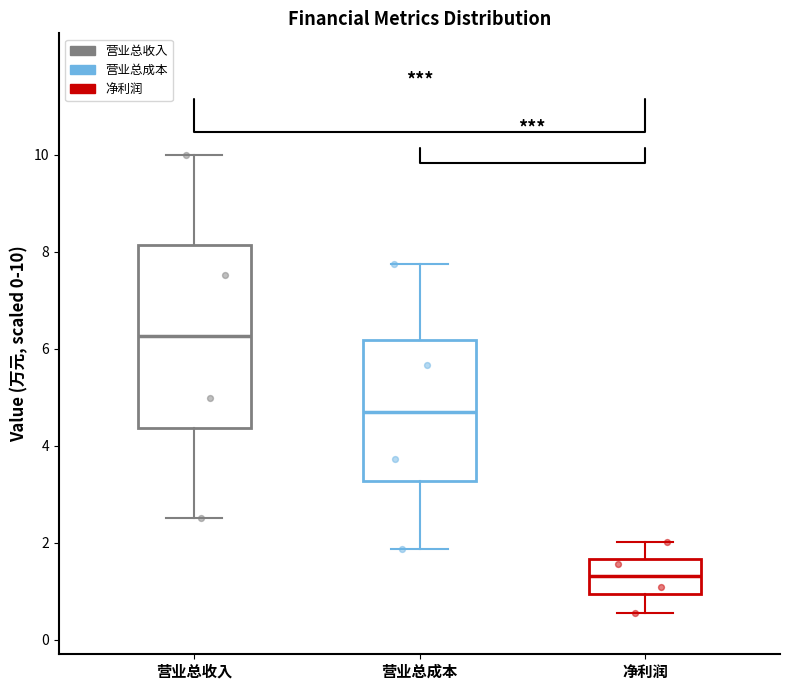

Reading left to right, read every box against the y-axis: the position of its median line, the range the box covers, and the ends of its whiskers. The values are not printed on the chart, so give them approximately, as read against the axis.

营业总收入: median 6.2, box 4.4 to 8.2, whiskers 2.6 to 10.0
营业总成本: median 4.8, box 3.2 to 6.2, whiskers 1.8 to 7.8
净利润: median 1.4, box 1.0 to 1.6, whiskers 0.6 to 2.0